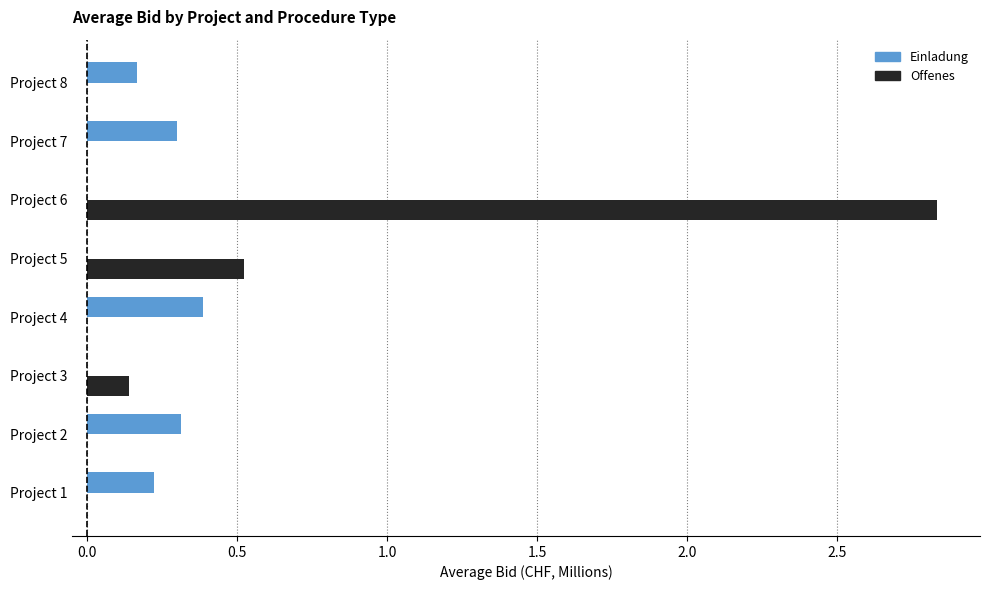

How many distinct data groups are displayed?

2